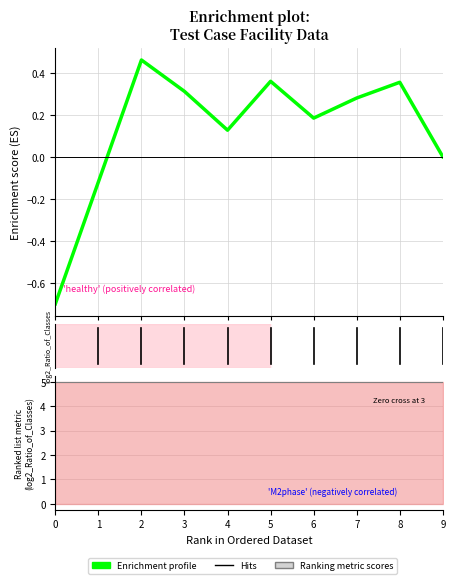

What is the average value?

0.1